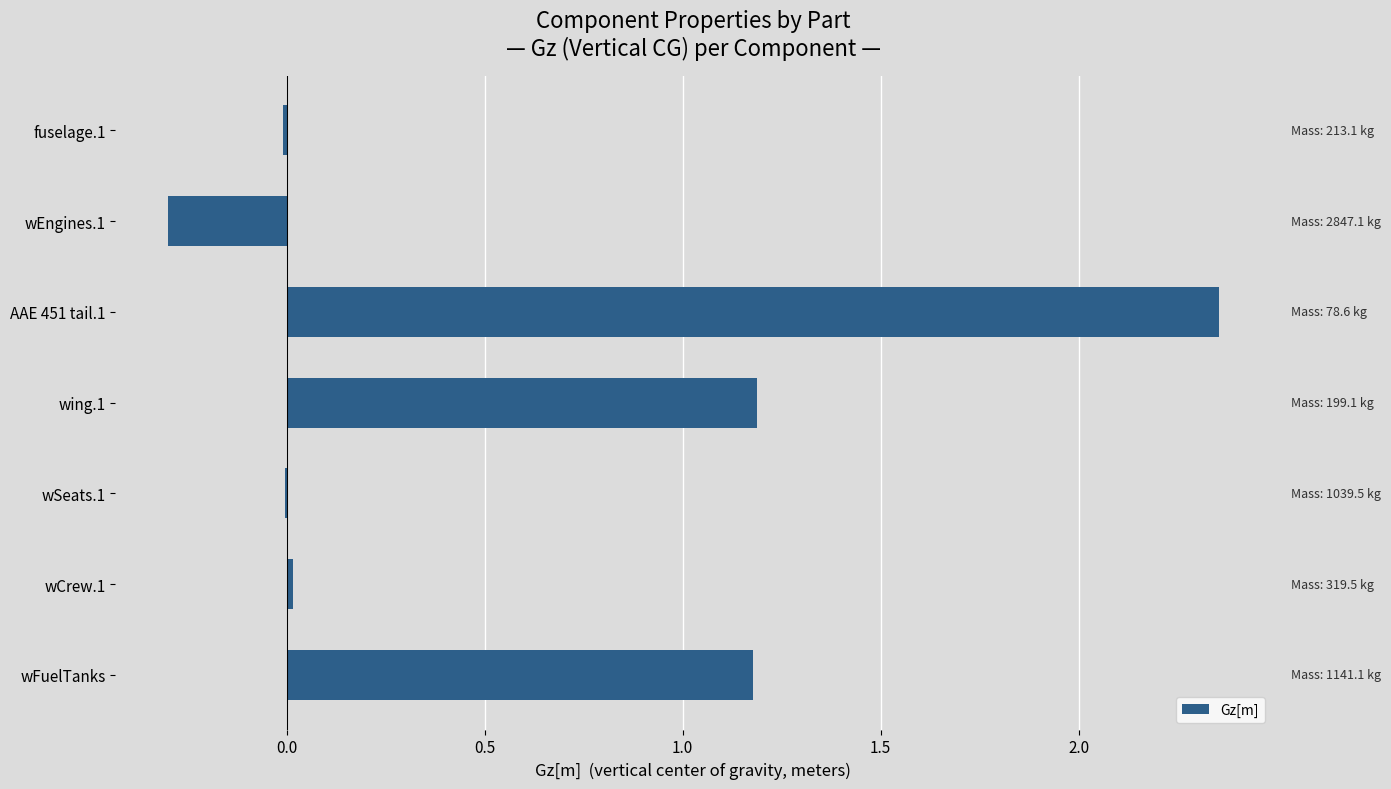

What value does the data have at wFuelTanks?

1.2